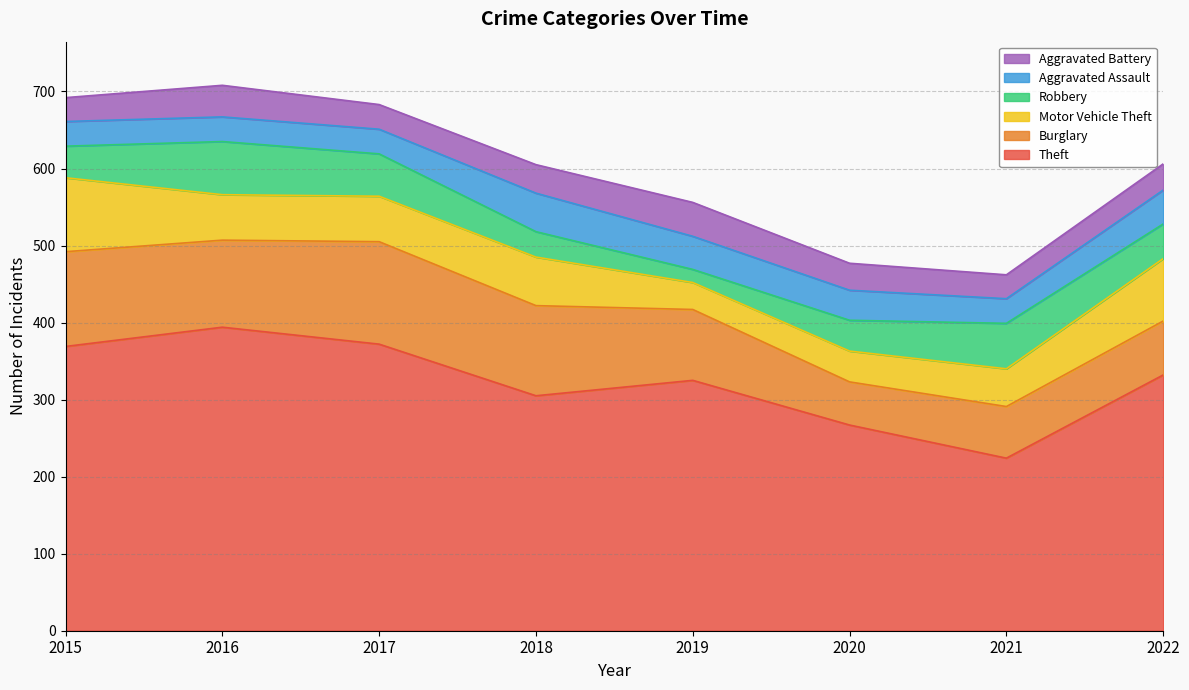

At which category is the sum across all series the highest?

2016